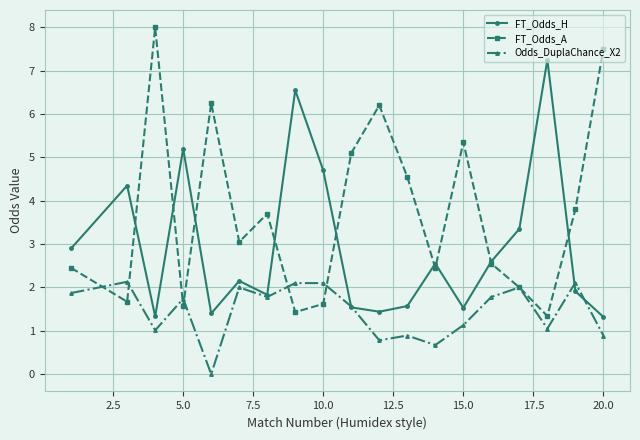

Which series has the largest range (max minus min)?

FT_Odds_A